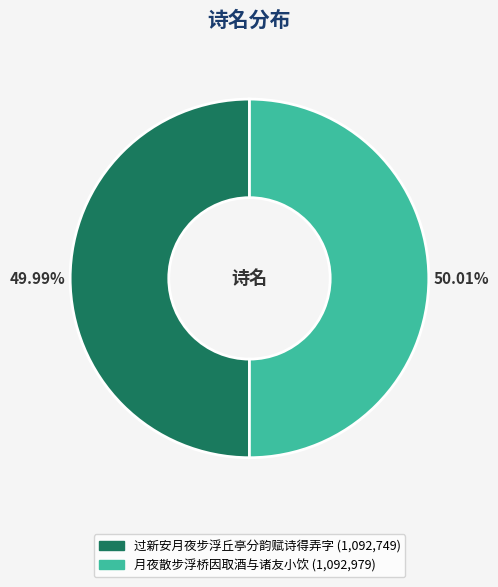

Does any single category account for the majority?

Yes